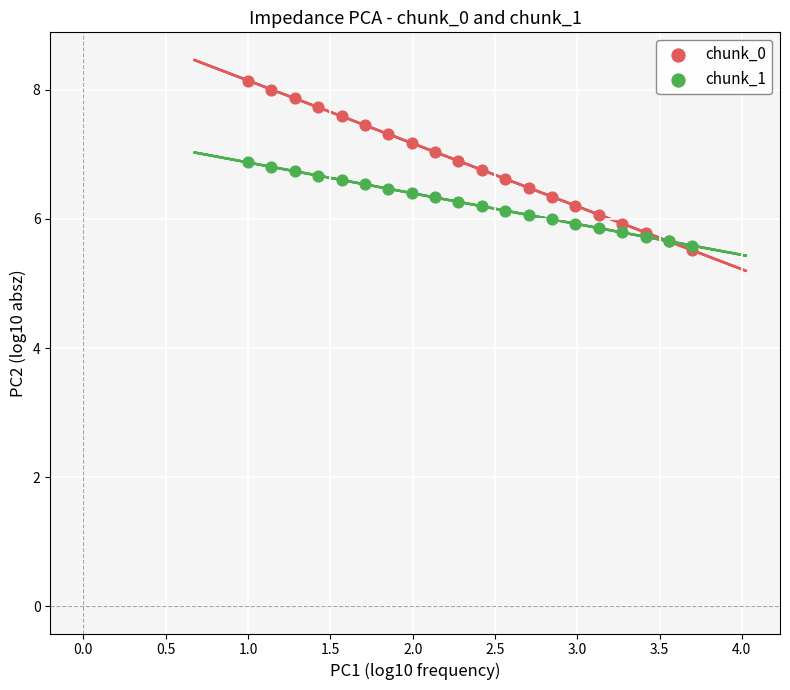

Which series contains the highest Y value?

chunk_0